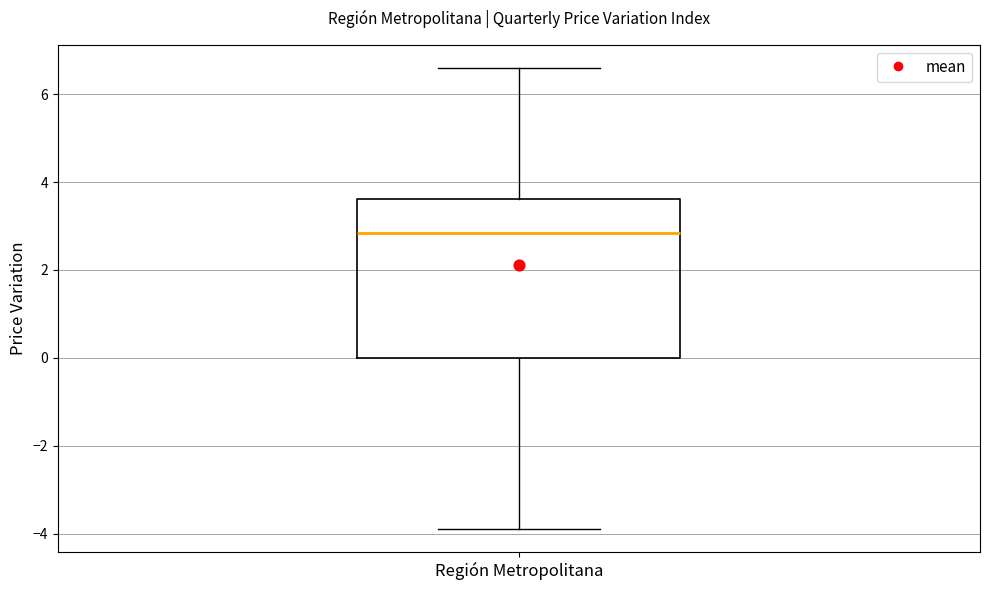

Read this box plot against the y-axis: the position of the median line, the range covered by the box, and the ends of both whiskers. The values are not printed on the chart, so give them approximately, as read against the axis.

median 2.8, box 0.0 to 3.6, whiskers -3.8 to 6.6